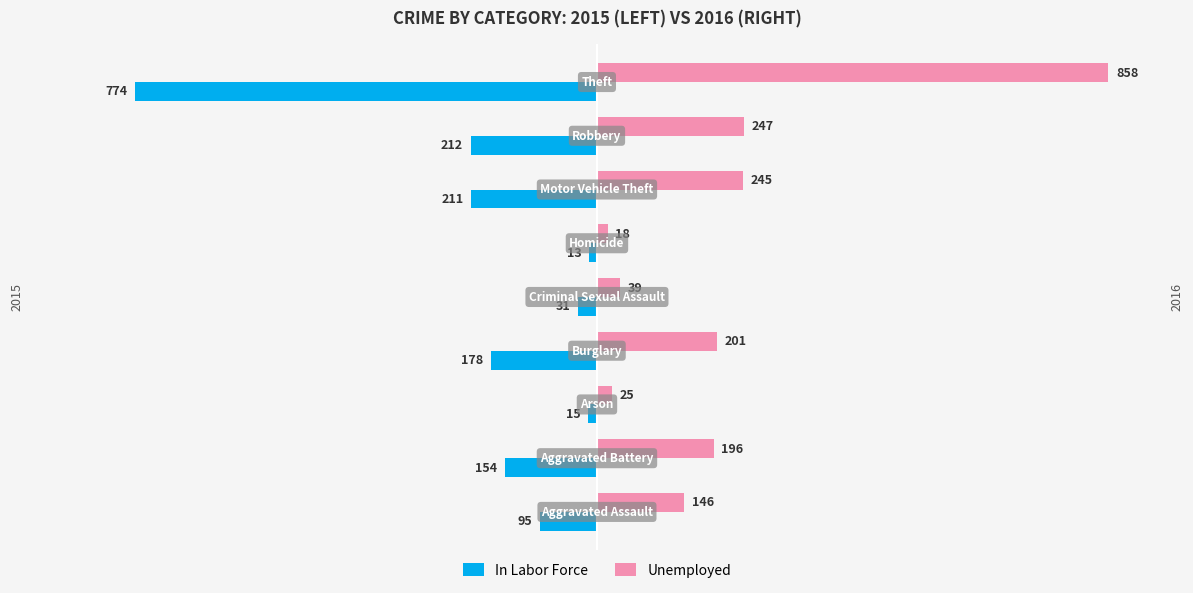

What are all the series names shown in the legend?

In Labor Force, Unemployed